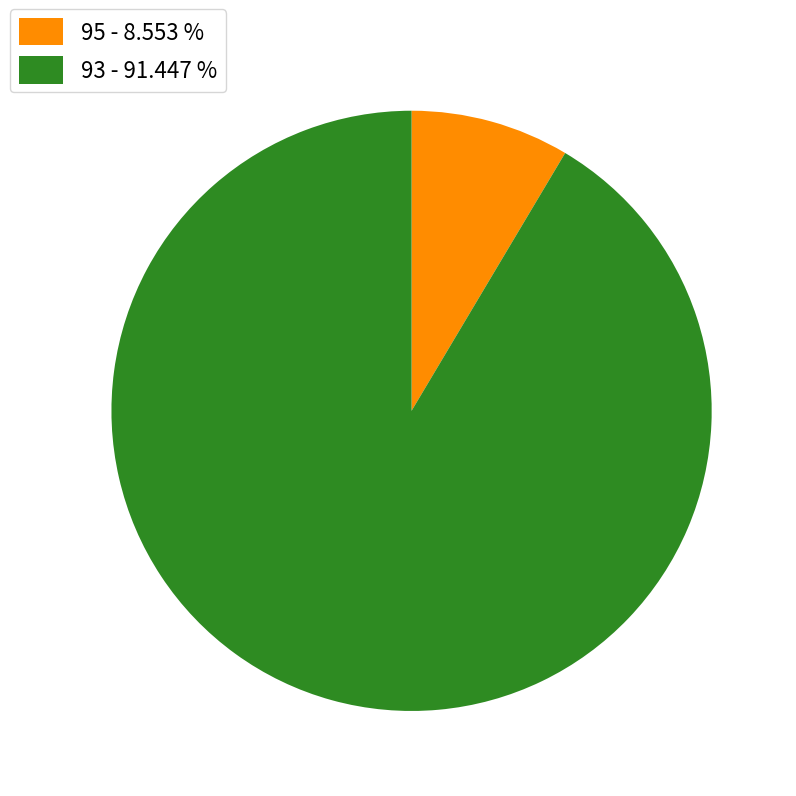

Is there any slice that represents more than half of the pie?

Yes